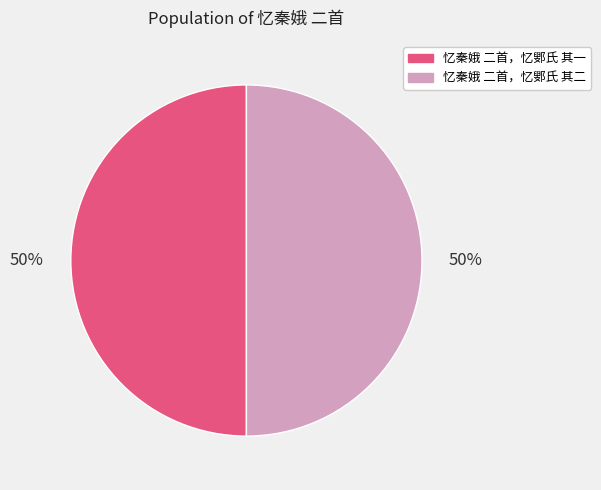

True or false: 忆秦娥 二首，忆鄋氏 其一 accounts for 58% of the total.

False